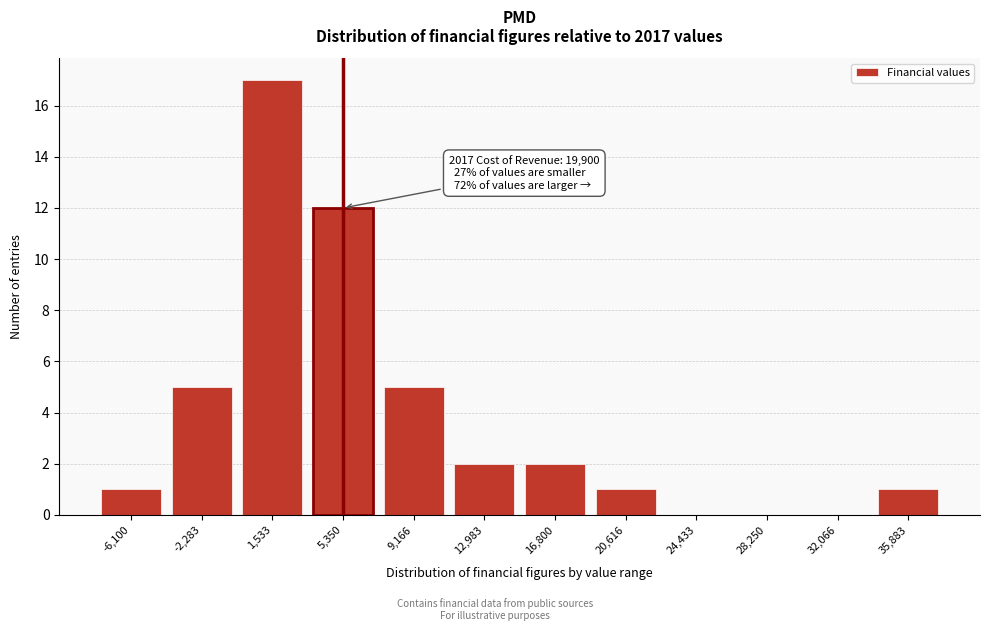

Reading left to right, extract all data points from this chart.

-6,100=1	-2,283=5	1,533=17	5,350=12	9,166=5	12,983=2	16,800=2	20,616=1	24,433=0	28,250=0	32,066=0	35,883=1